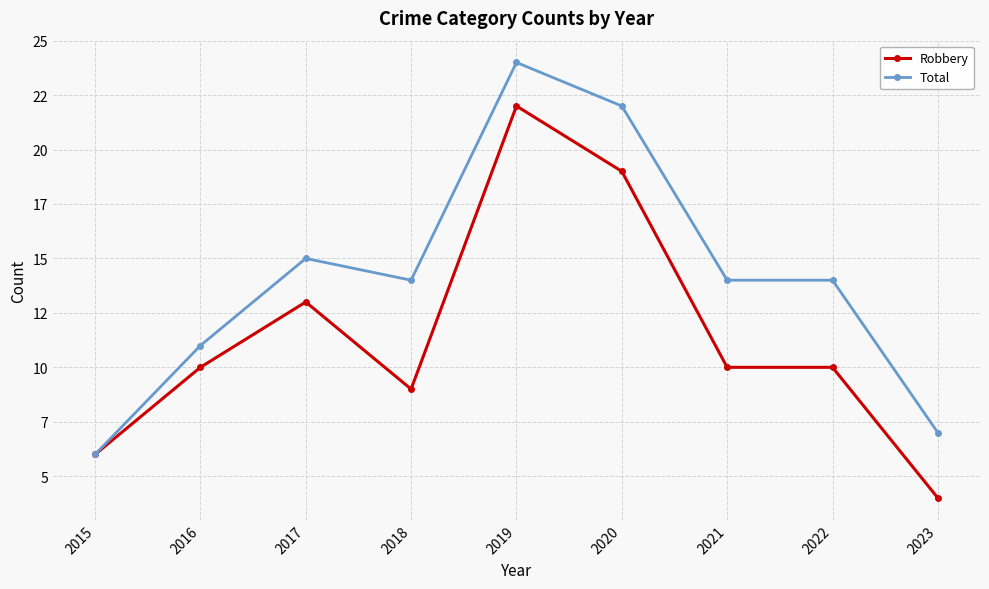

What is the spread (max minus min) of values at 2021?

4